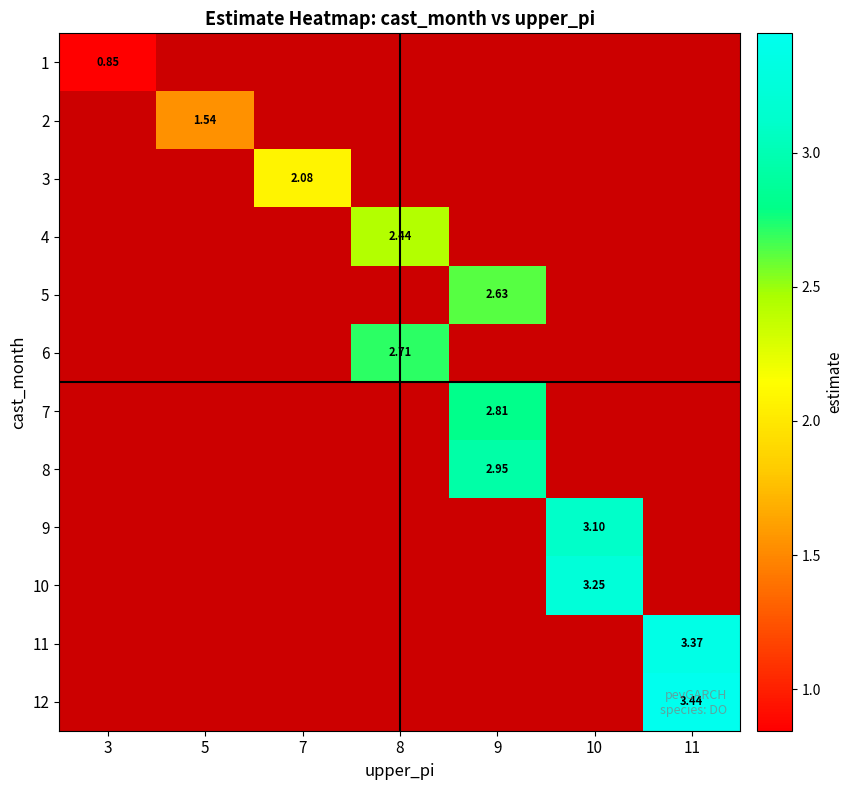

Is the value of 2 at 3 greater than the value of 10 at 5?

No